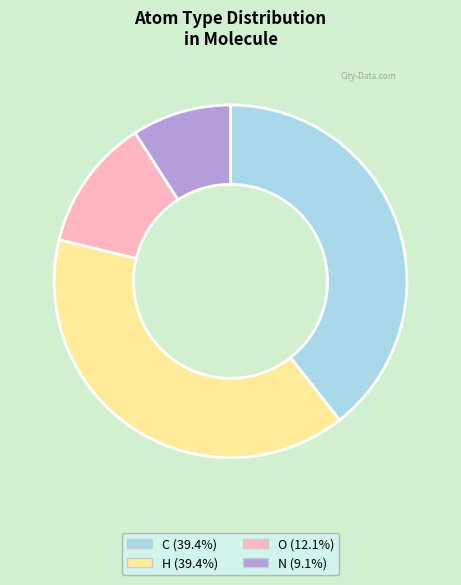

Do N (9.1%) and O (12.1%) together represent more than half of the pie?

No